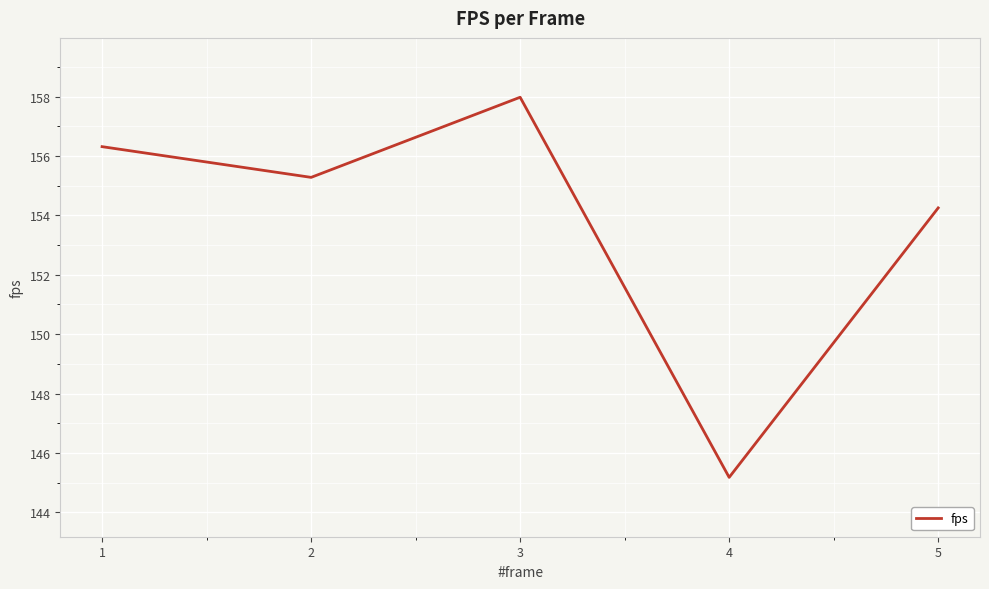

What is the maximum value shown in the chart?

158.0